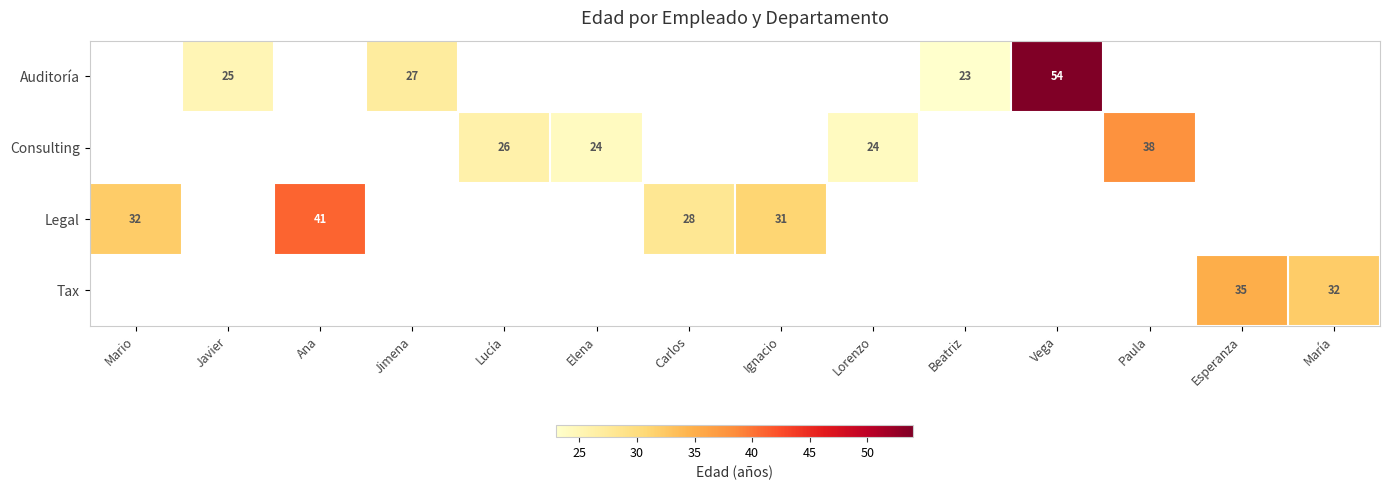

Count the number of data series in this chart.

4